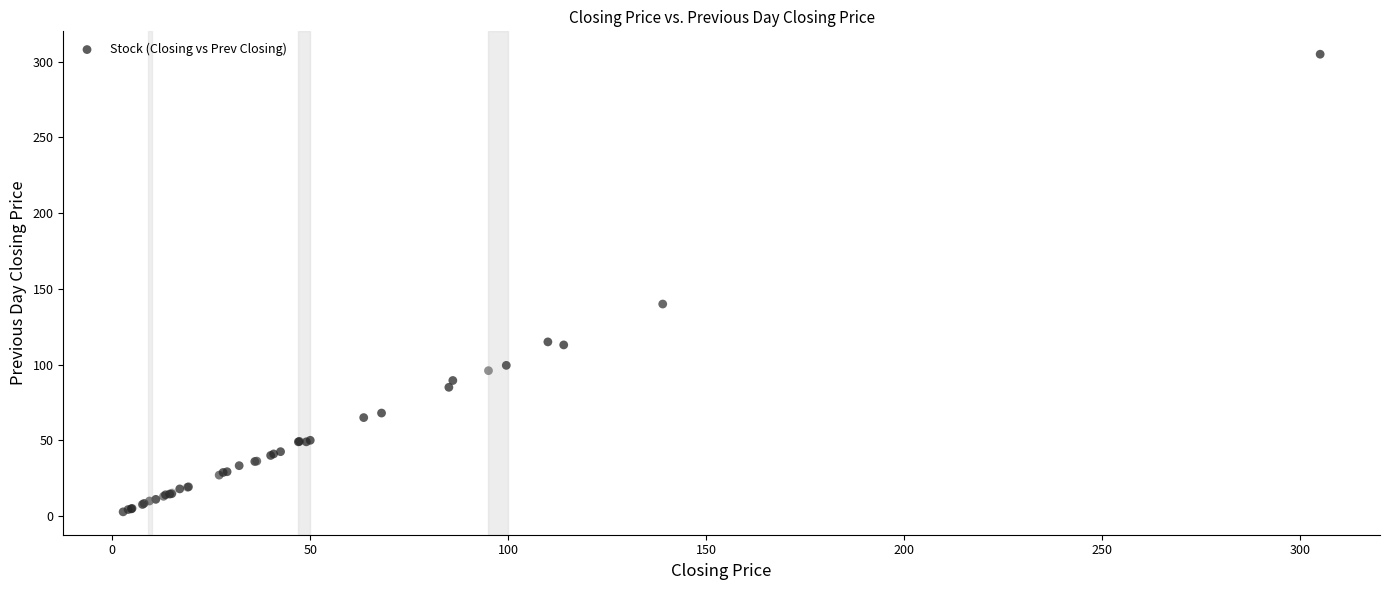

What Y value in the scatter plot is closest to 153?

140.0